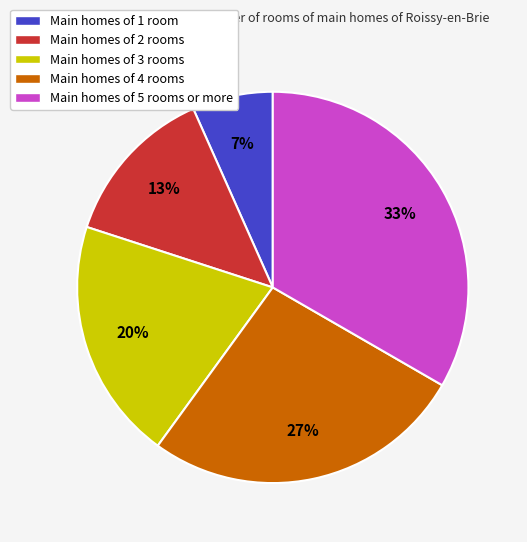

True or false: Main homes of 3 rooms accounts for 27% of the total.

False